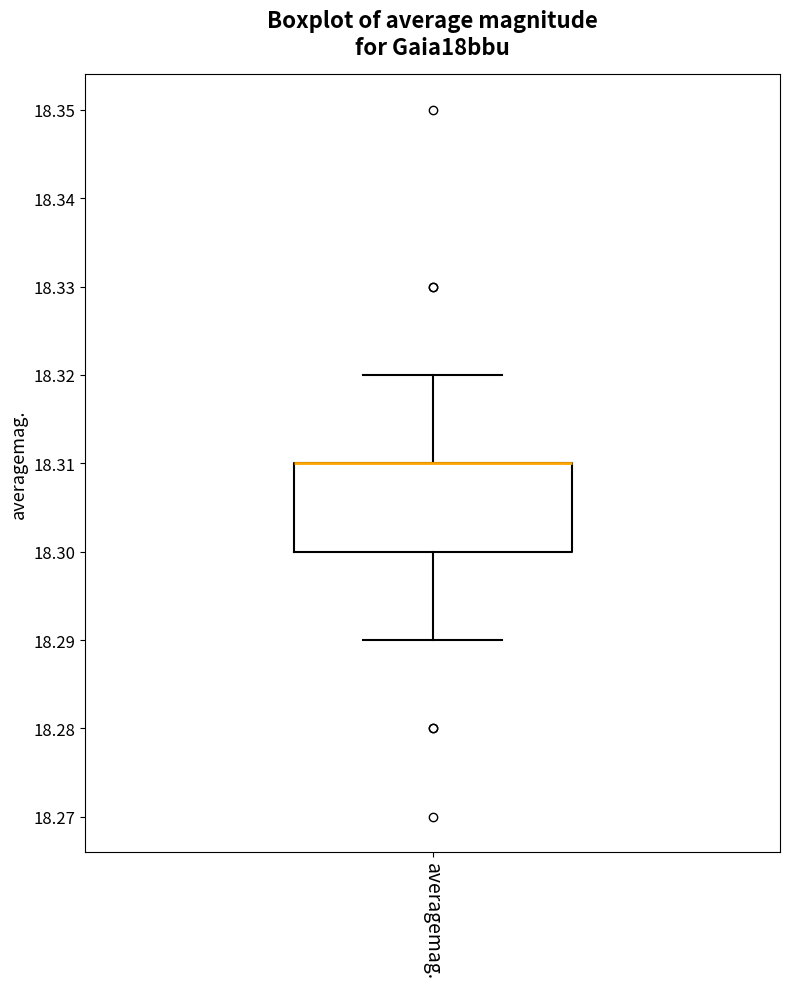

Transcribe this box plot: give where the median line is, the range the box spans, and where the two whiskers end, as read against the y-axis. The values are not printed on the chart, so give them approximately, as read against the axis.

median 18.31 (drawn on the box's upper edge), box 18.30 to 18.31, whiskers 18.29 to 18.32